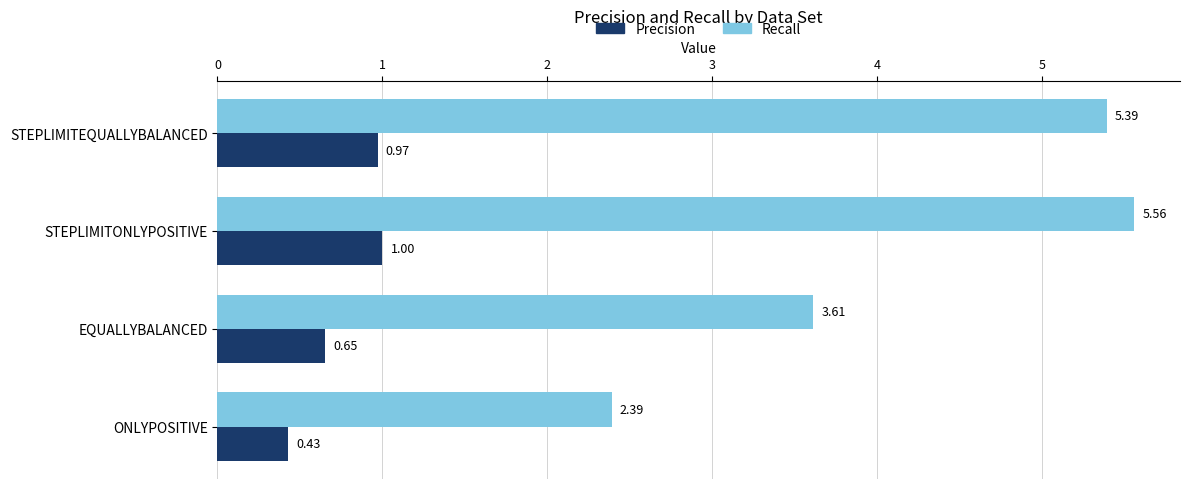

How many data points does each series have?

4